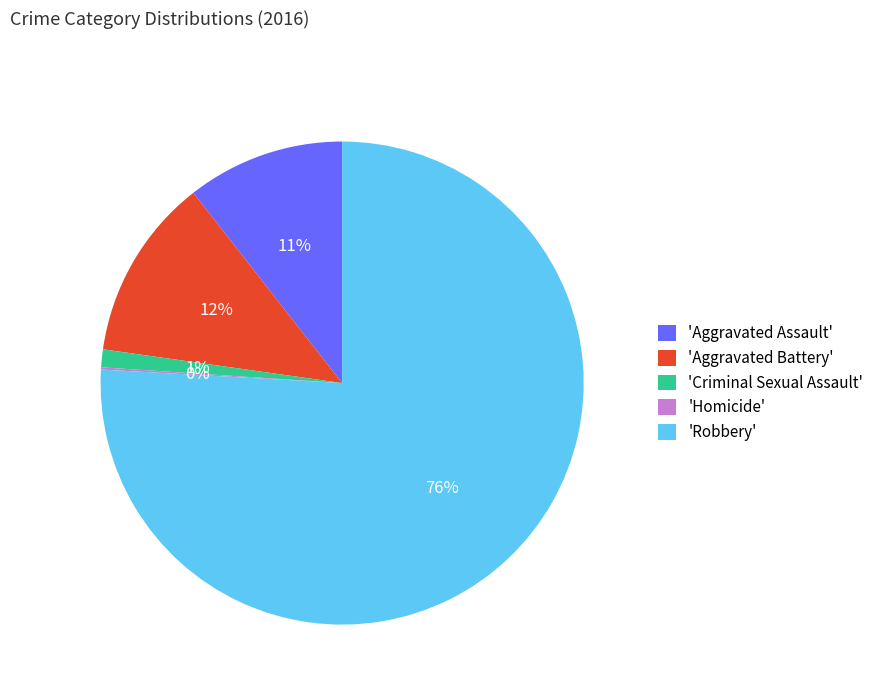

What is the majority slice?

'Robbery'